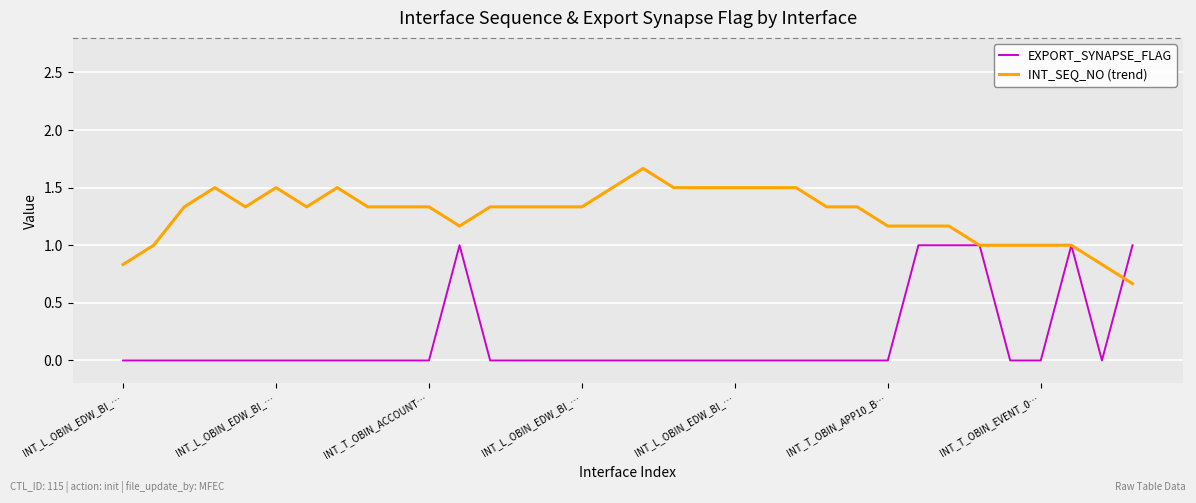

List the series in order of their peak value, highest first.

INT_SEQ_NO (trend), EXPORT_SYNAPSE_FLAG